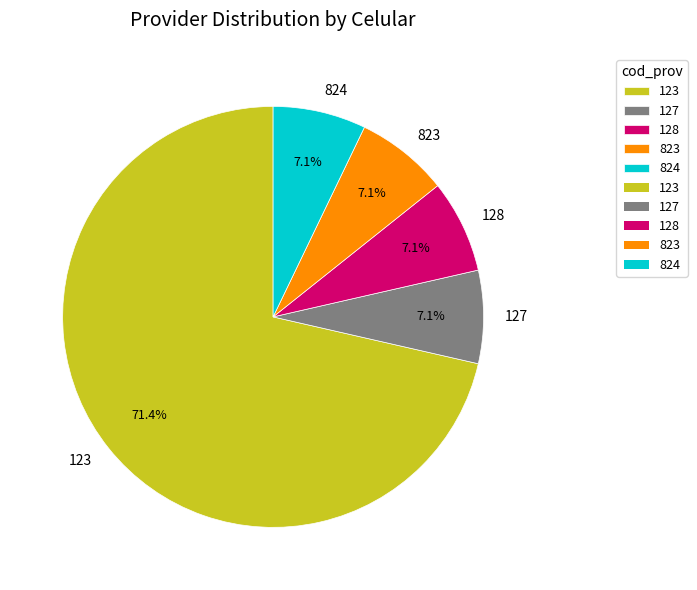

To the nearest percent, what is the average slice percentage?

20%